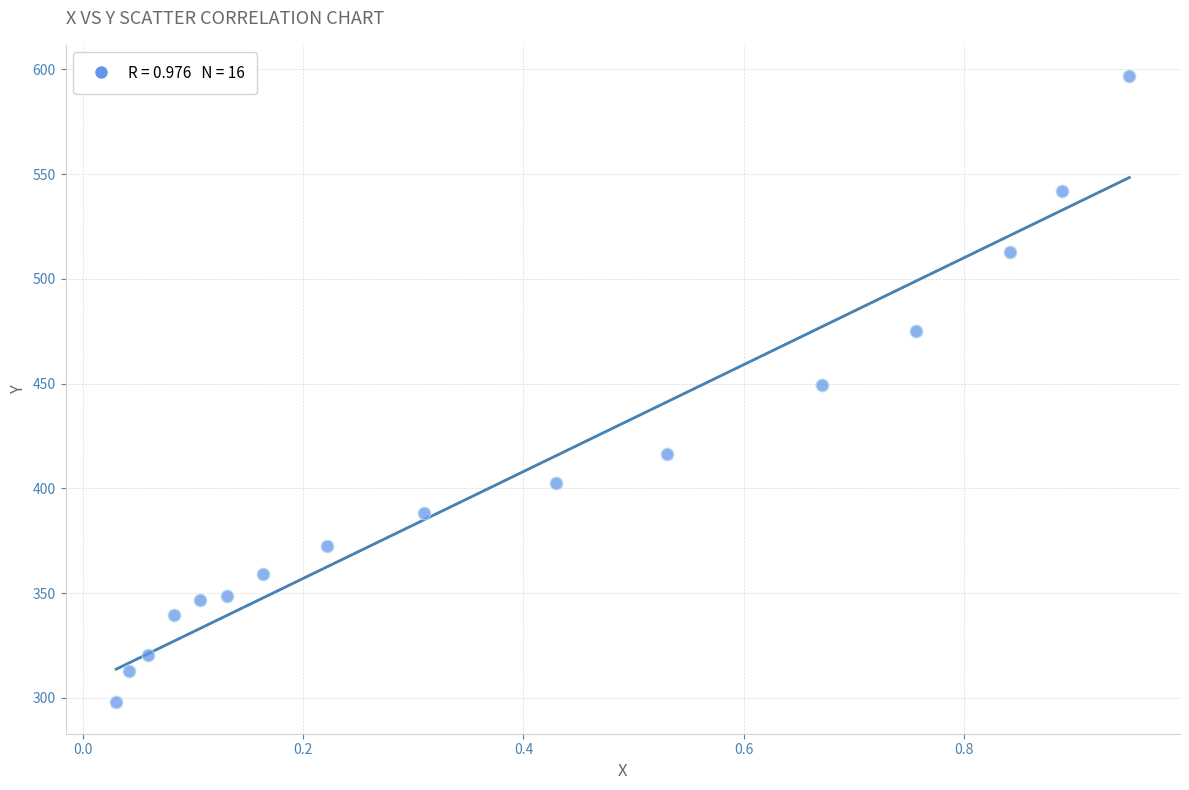

What is the range of X values (max minus min)?

0.9